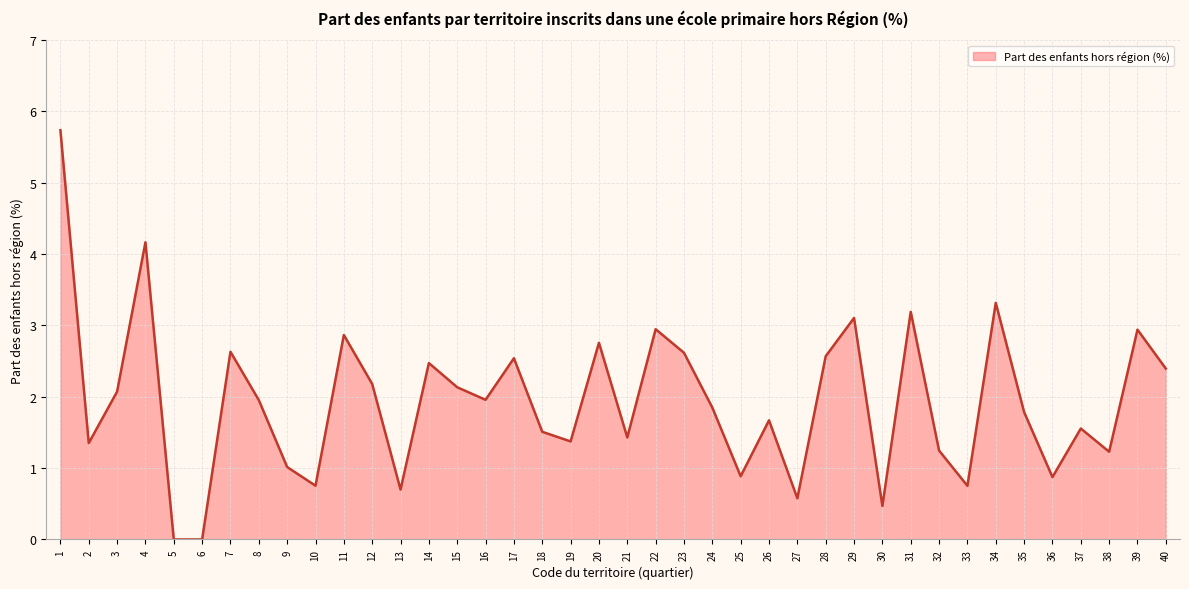

Which has a higher value, 23 or 38?

23